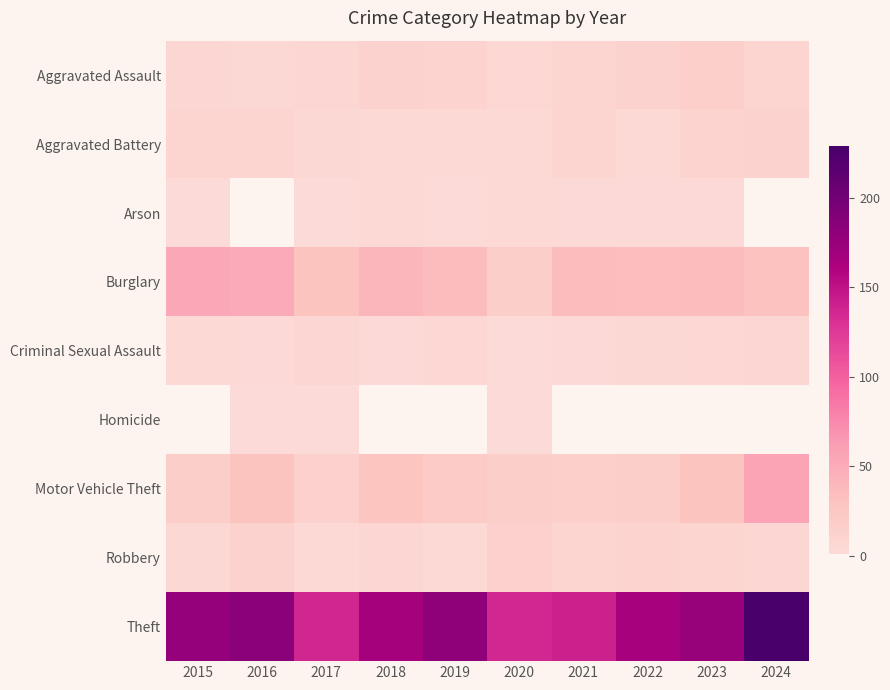

Reading left to right, transcribe all the data shown in this chart.

Aggravated Assault: 2015=7	2016=5	2017=7	2018=12	2019=11	2020=6	2021=10	2022=12	2023=15	2024=9
Aggravated Battery: 2015=8	2016=9	2017=5	2018=4	2019=3	2020=4	2021=8	2022=4	2023=11	2024=12
Arson: 2015=1	2016=0	2017=1	2018=3	2019=1	2020=3	2021=2	2022=2	2023=2	2024=0
Burglary: 2015=54	2016=51	2017=29	2018=41	2019=36	2020=16	2021=36	2022=35	2023=36	2024=31
Criminal Sexual Assault: 2015=3	2016=2	2017=7	2018=2	2019=6	2020=1	2021=2	2022=5	2023=6	2024=7
Homicide: 2015=0	2016=1	2017=1	2018=0	2019=0	2020=1	2021=0	2022=0	2023=0	2024=0
Motor Vehicle Theft: 2015=16	2016=29	2017=14	2018=27	2019=20	2020=17	2021=15	2022=16	2023=28	2024=57
Robbery: 2015=5	2016=12	2017=4	2018=7	2019=4	2020=14	2021=10	2022=11	2023=8	2024=7
Theft: 2015=178	2016=184	2017=137	2018=166	2019=181	2020=136	2021=140	2022=165	2023=176	2024=229